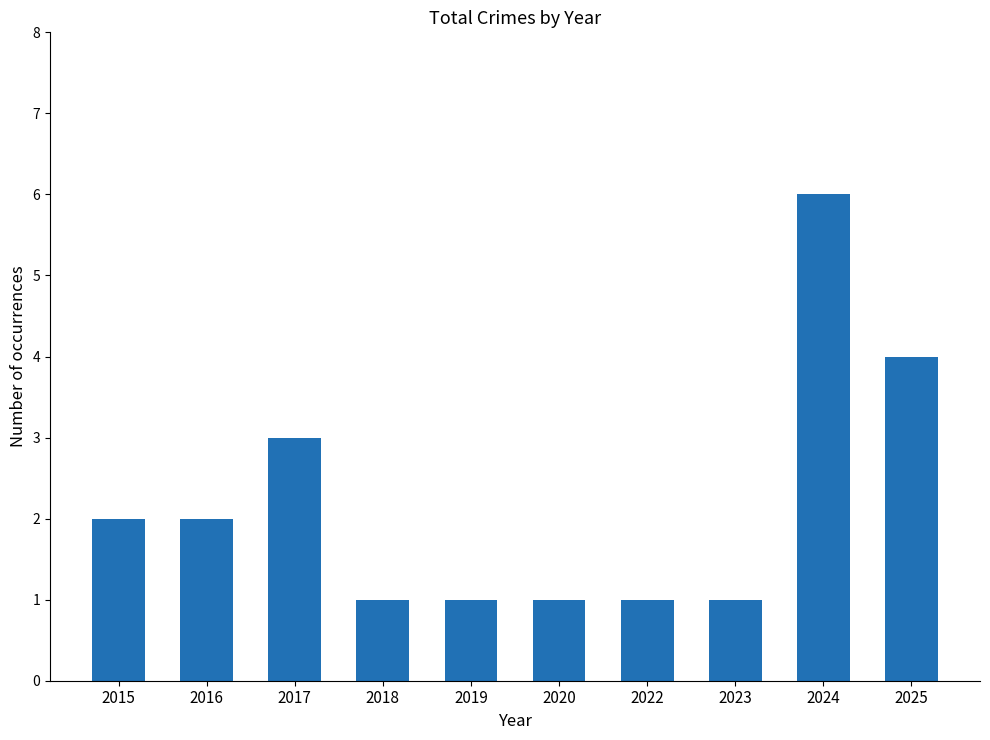

Which category has the highest value across all series?

2024